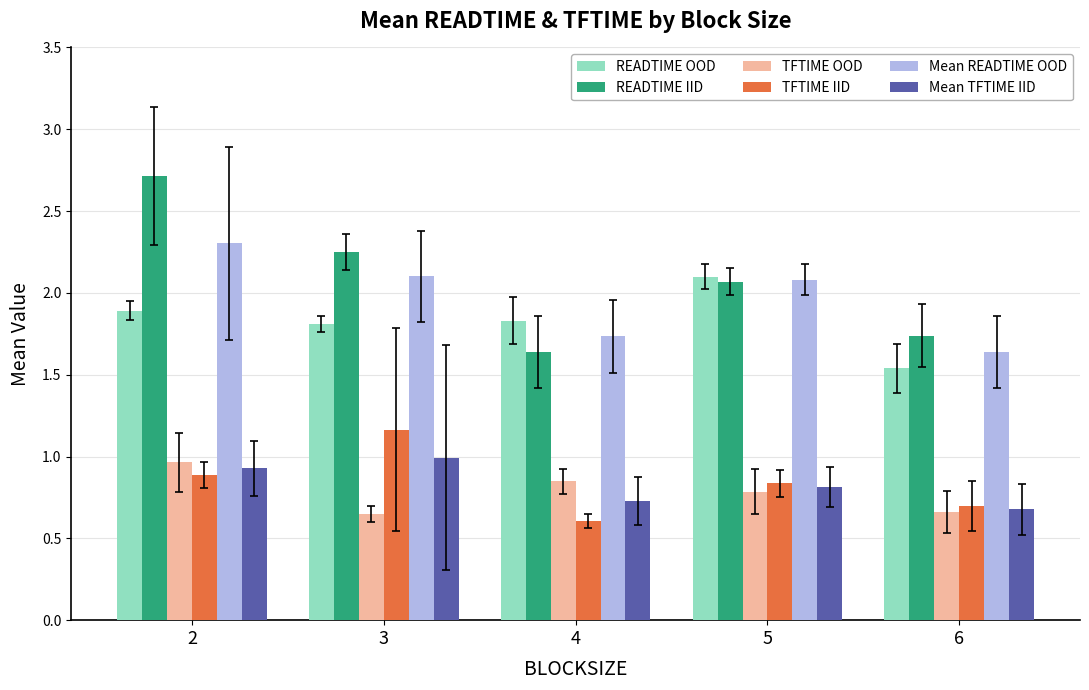

The value of TFTIME IID at 3 is 2.0. True or false?

False